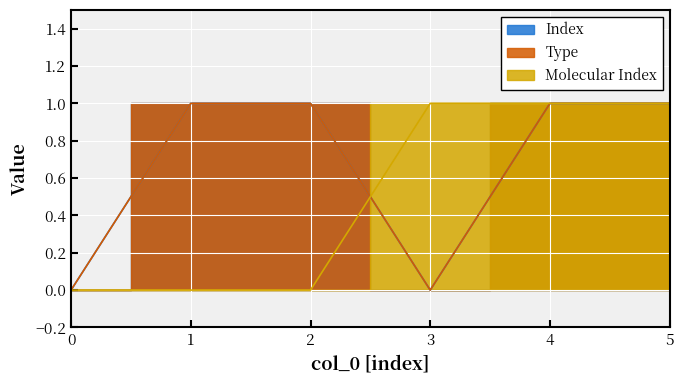

What is the average value of the Index series?

1